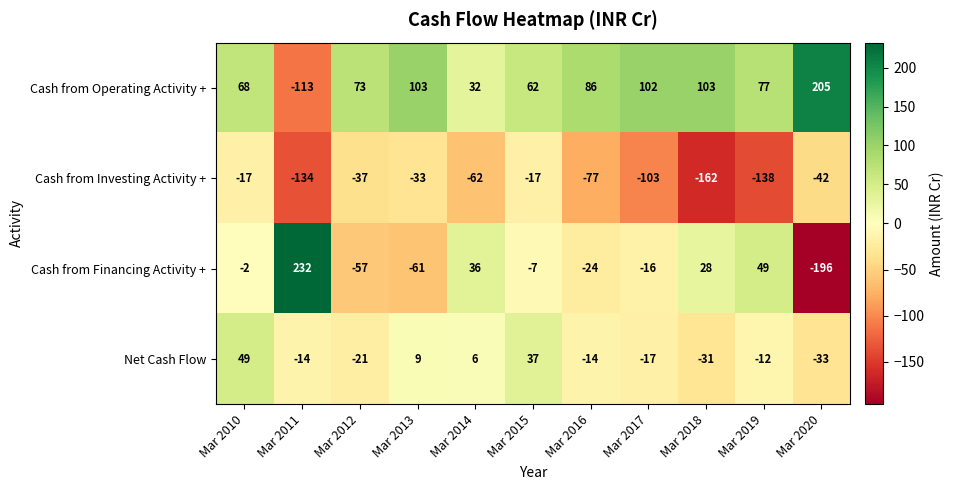

At which category does the chart reach its minimum across all series?

Mar 2020